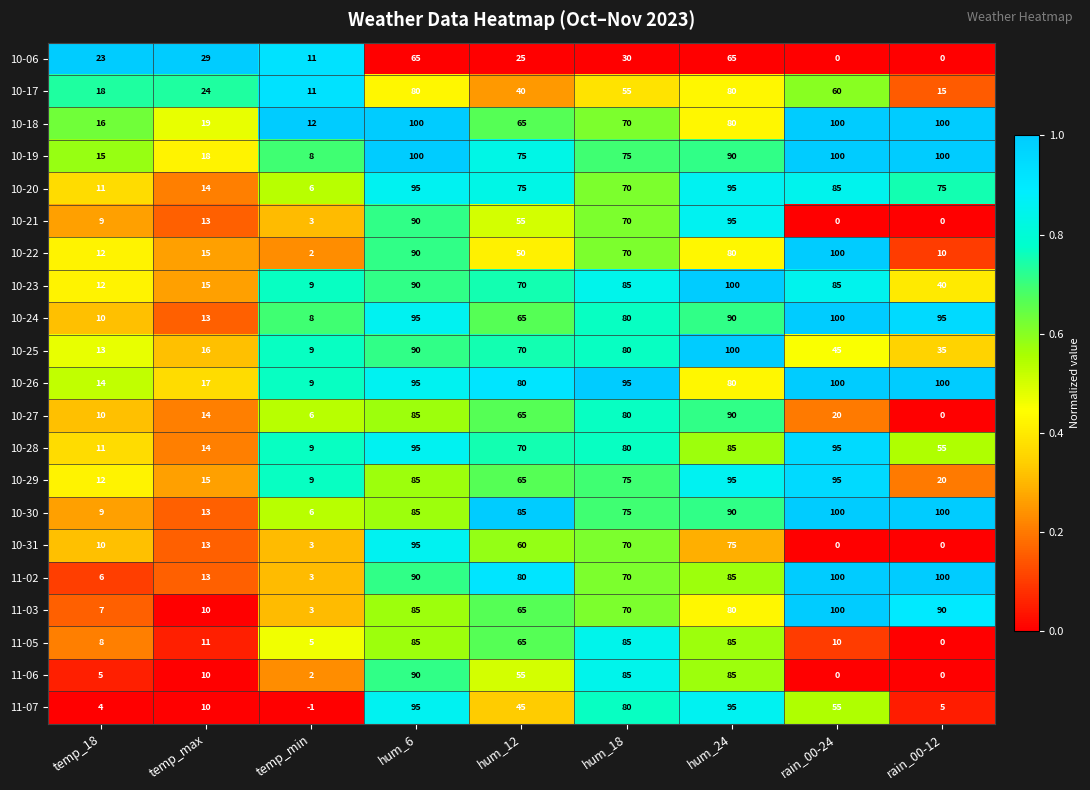

The 10-20 series shows 25 at temp_max. True or false?

False